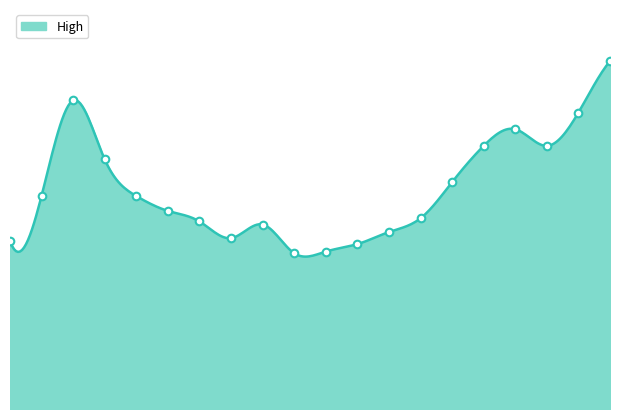

What is the change in value from 2024-05-06 to 2024-05-22?

+1.2